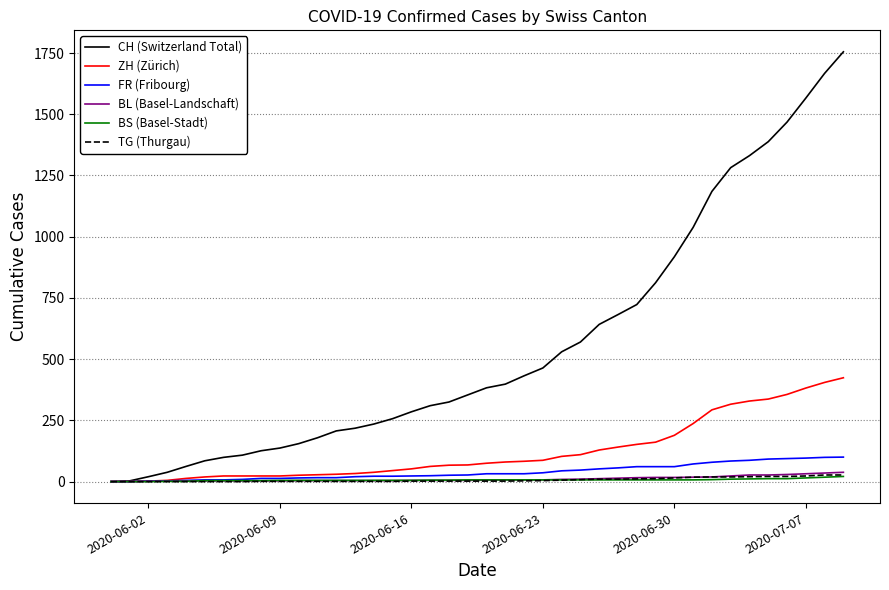

Which series has the largest range (max minus min)?

CH (Switzerland Total)